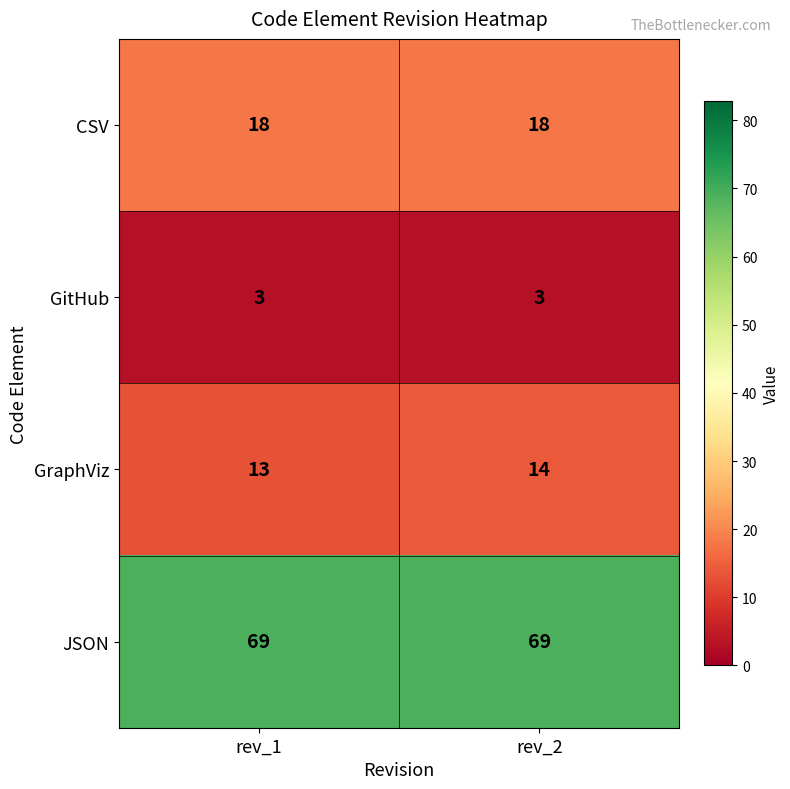

Reading left to right, transcribe all the data shown in this chart.

CSV: 18	18
GitHub: 3	3
GraphViz: 13	14
JSON: 69	69